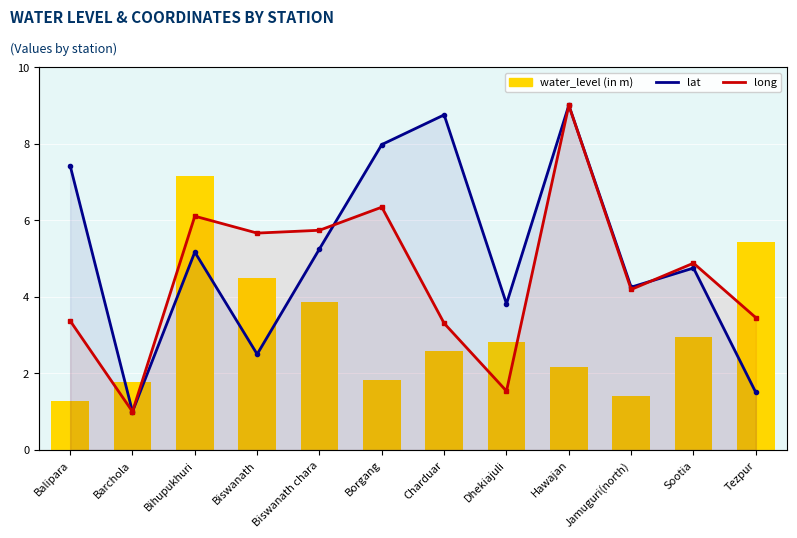

What position from the right is Barchola?

11